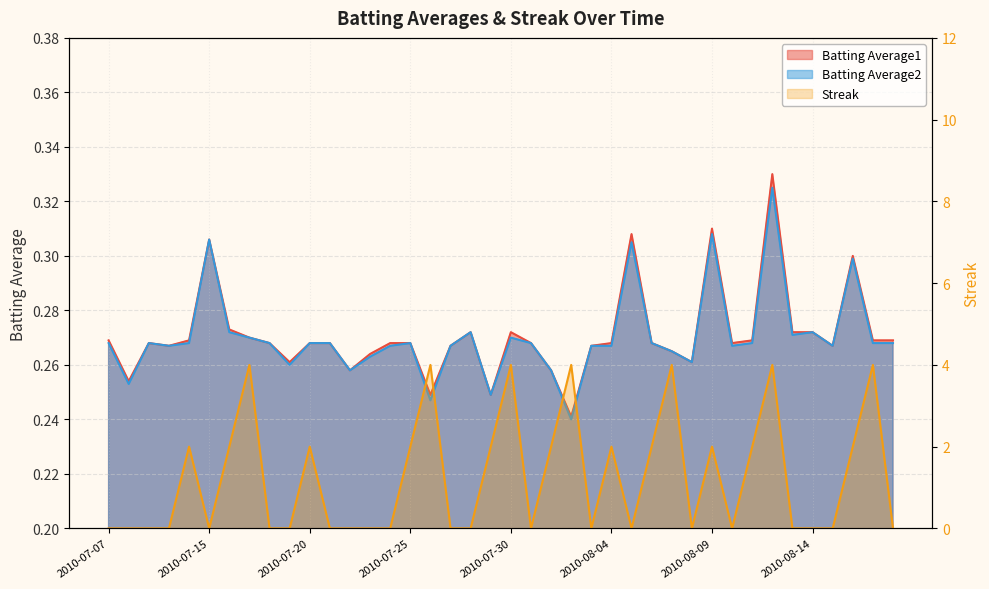

At which category is the sum across all series the highest?

2010-08-12